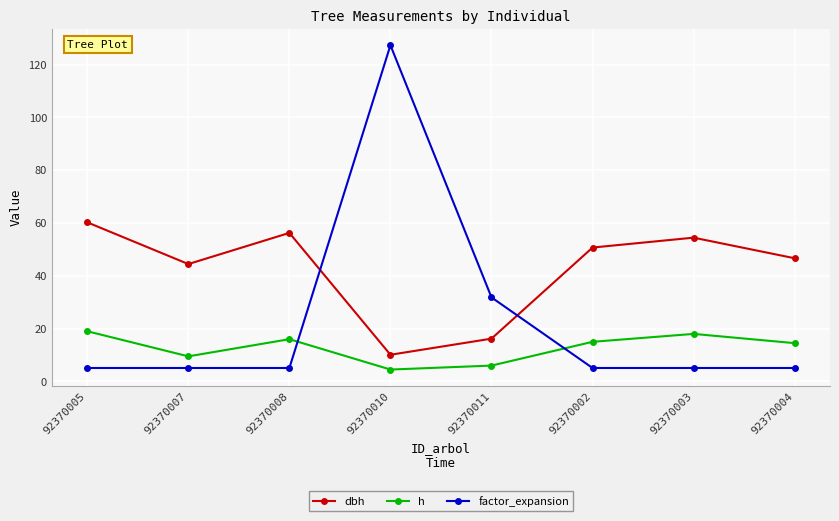

Which series has the largest range (max minus min)?

factor_expansion